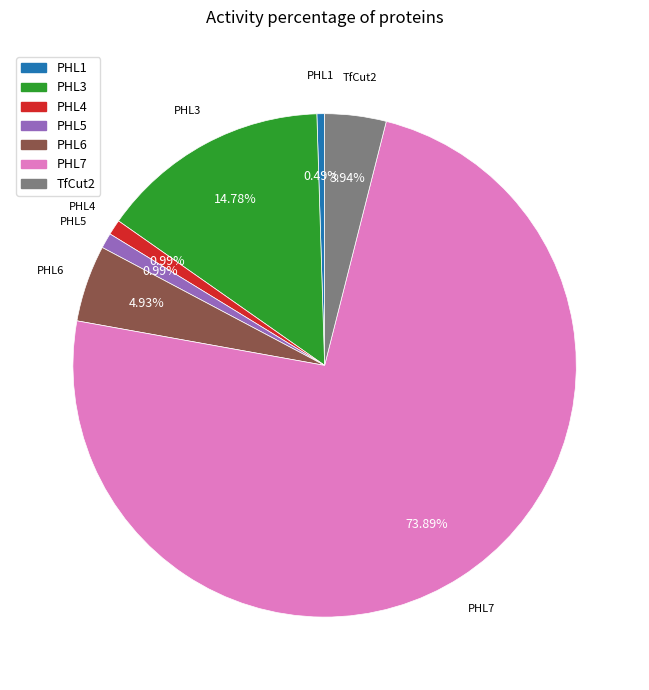

How many slices are in this pie chart?

7